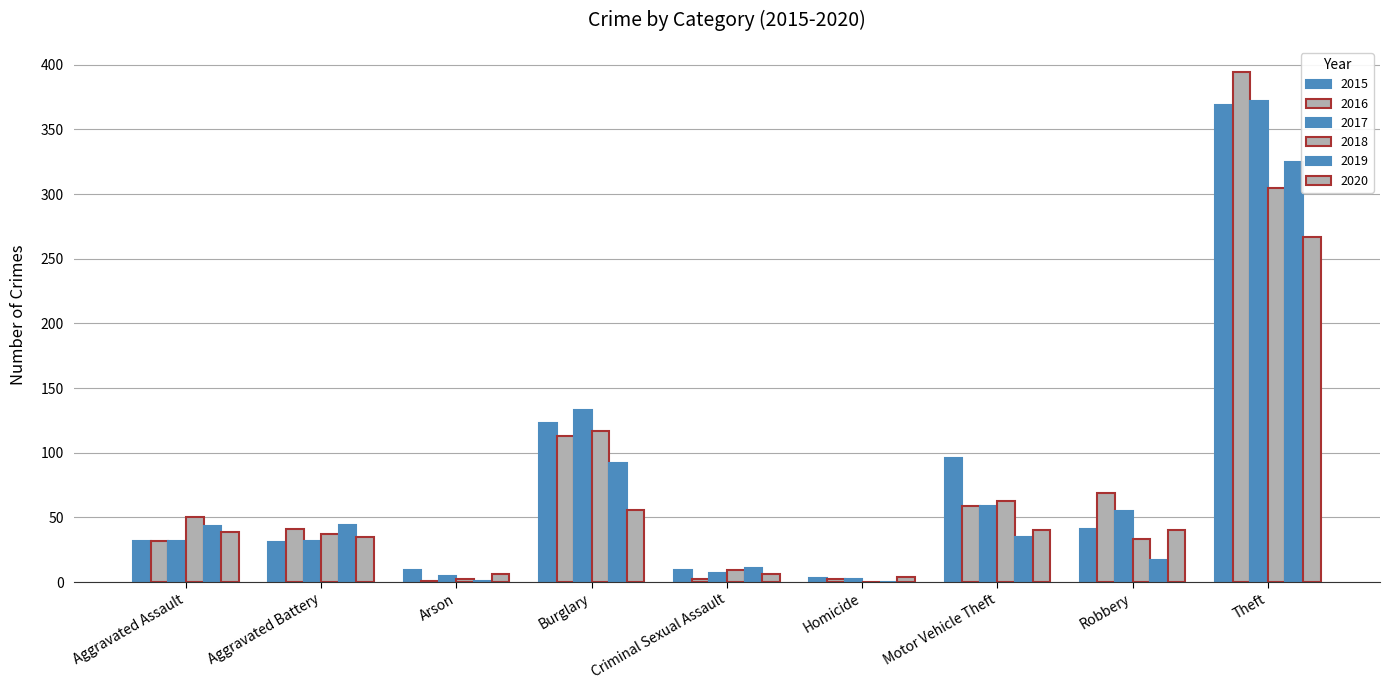

What is the value of the 2020 bar at the 5th from the left?

6